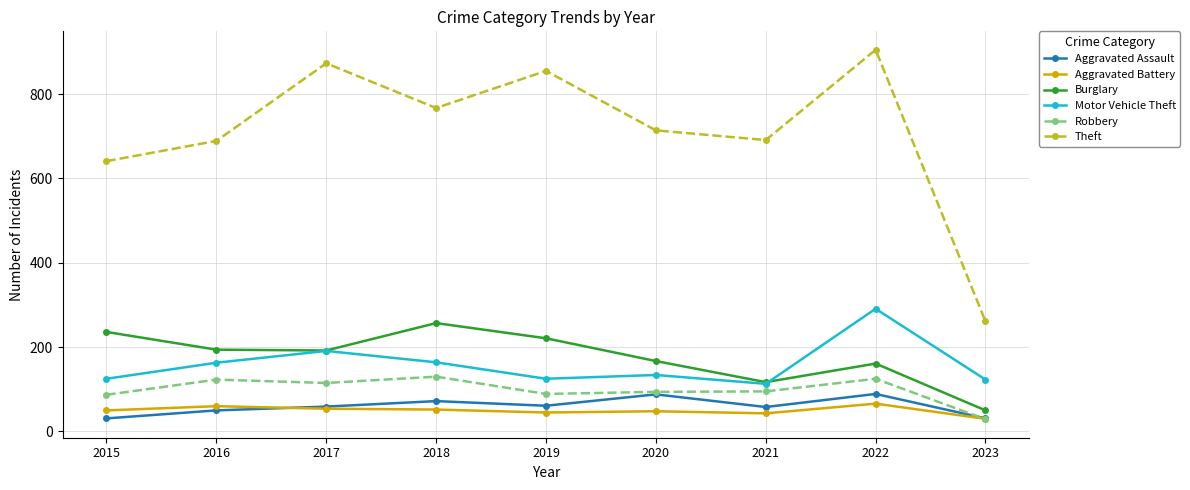

The Aggravated Assault series shows 31 at 2023. True or false?

True